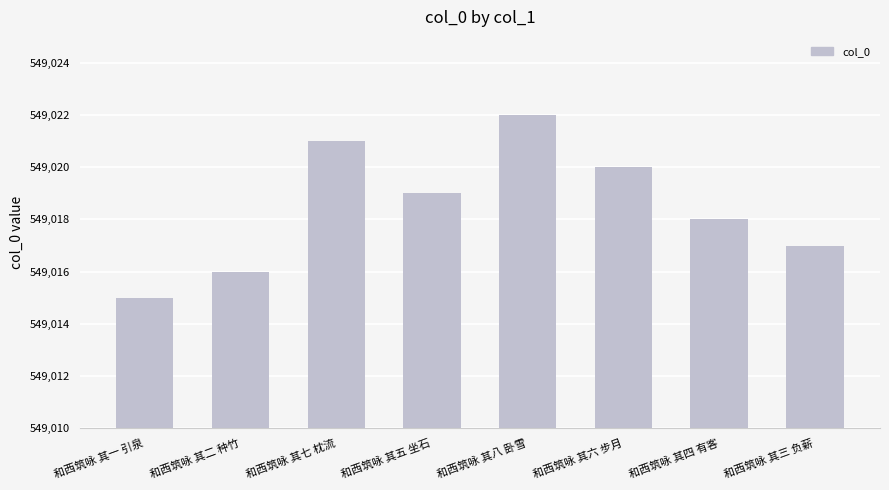

The chart shows a value of 195999 at 和西筑咏 其二 种竹. True or false?

False